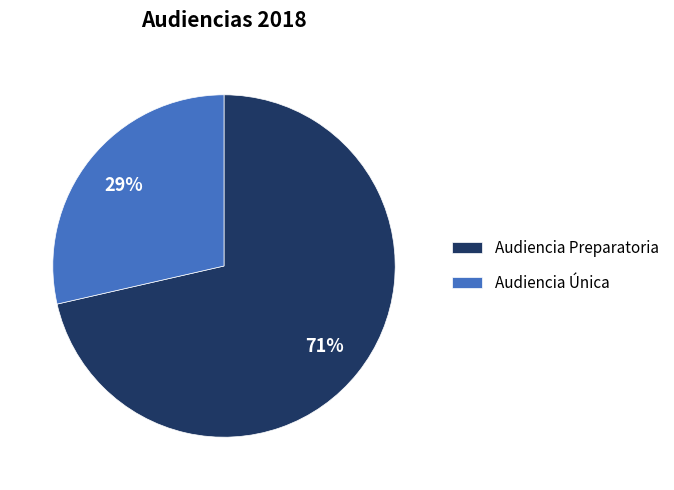

To the nearest percent, what is the average slice percentage?

50%